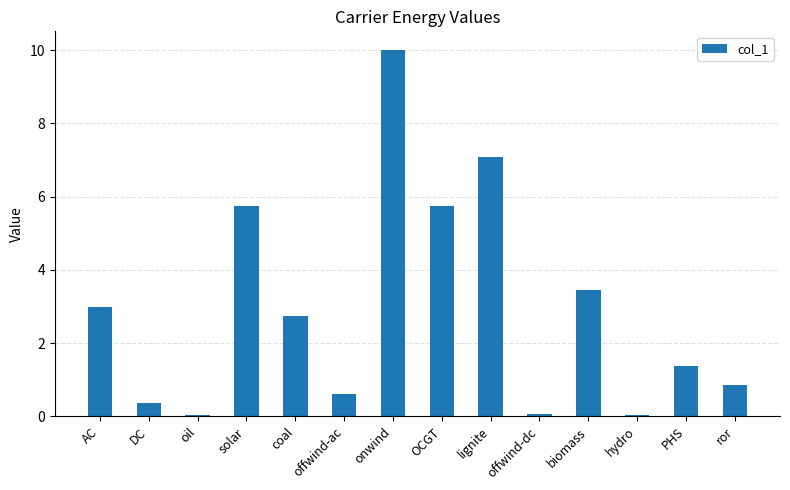

What is the label of the 11th bar from the right?

solar